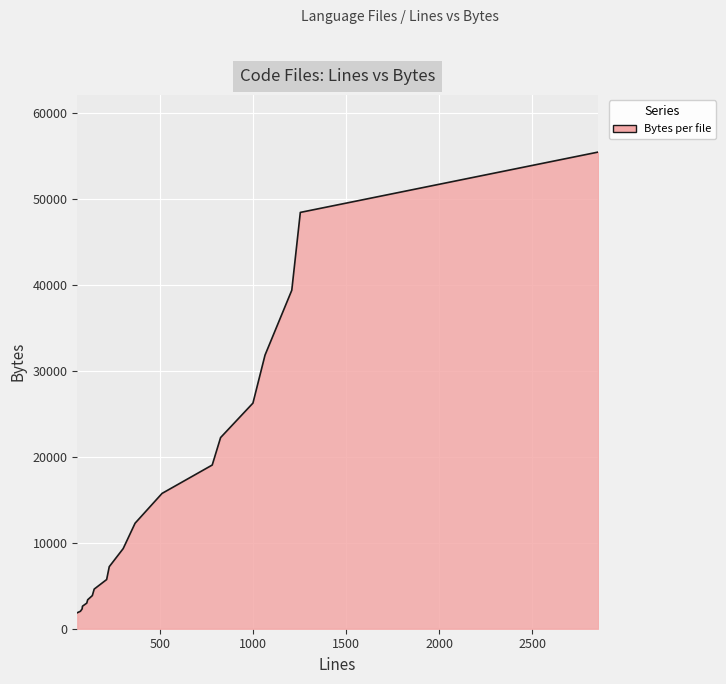

What is the difference between the maximum and minimum values?

53627